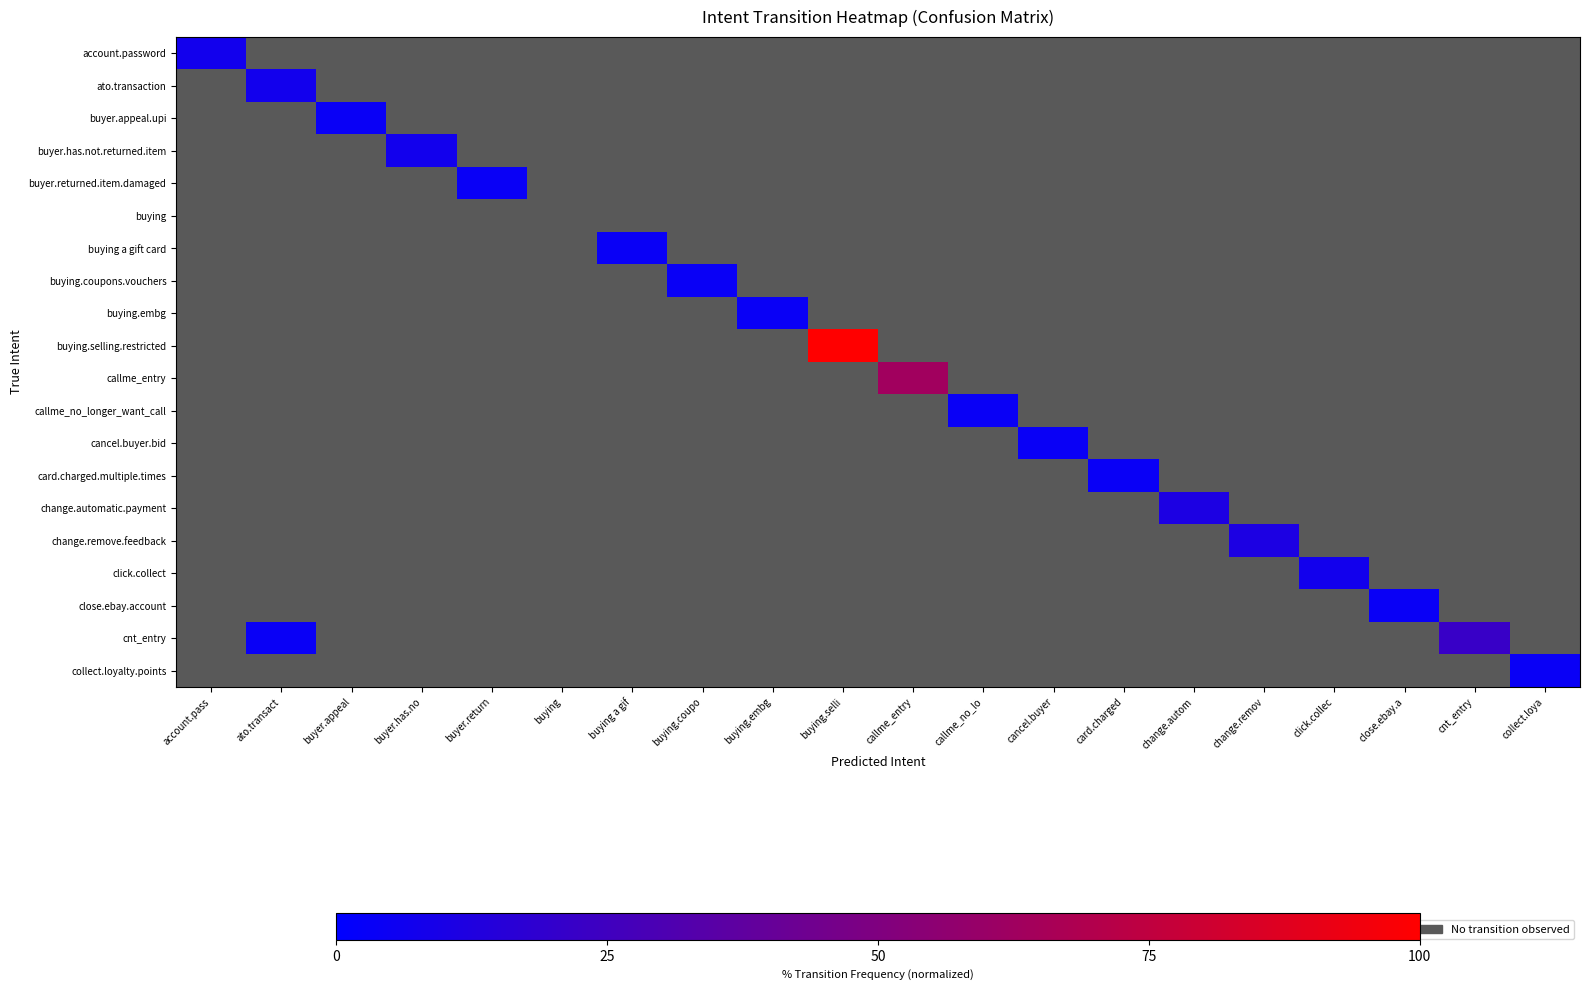

Rank the series at cancel.buyer from lowest to highest value.

account.password, ato.transaction, buyer.appeal.upi, buyer.has.not.returned.item, buyer.returned.item.damaged, buying, buying a gift card, buying.coupons.vouchers, buying.embg, buying.selling.restricted, callme_entry, callme_no_longer_want_call, card.charged.multiple.times, change.automatic.payment, change.remove.feedback, click.collect, close.ebay.account, cnt_entry, collect.loyalty.points, cancel.buyer.bid